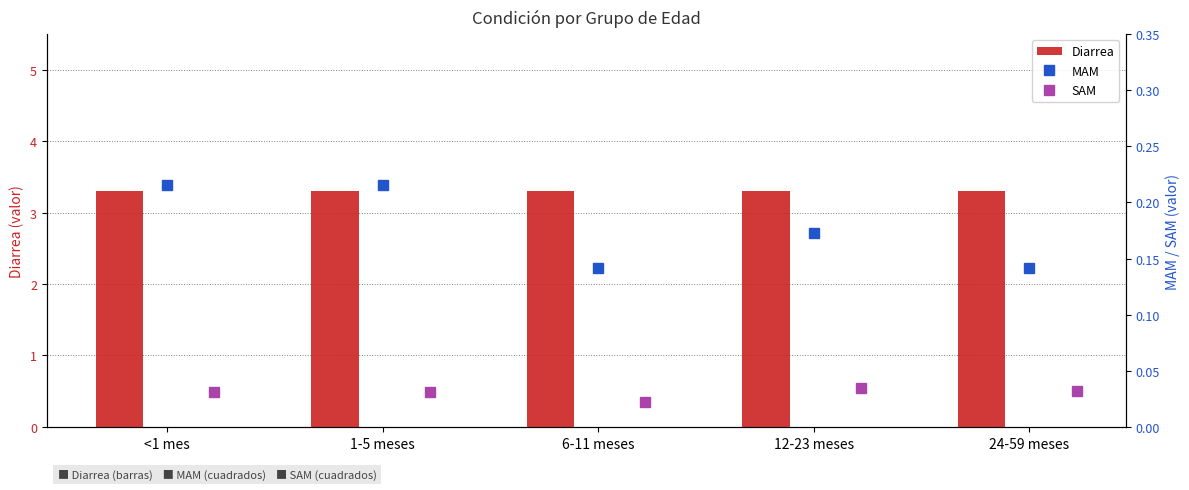

What is the approximate value of MAM at 6-11 meses?

0.1